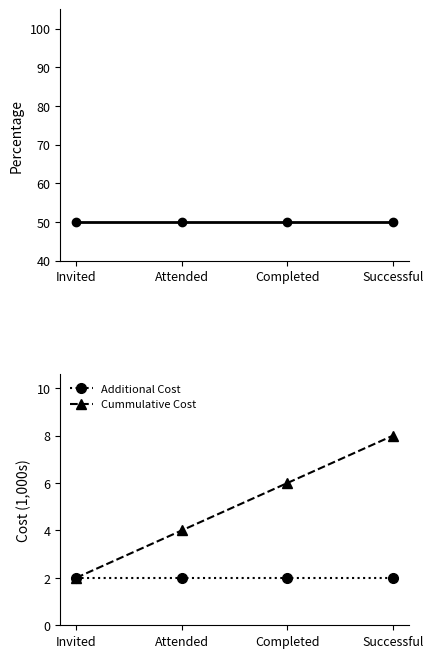

How many values in the Cummulative Cost series exceed 6?

1